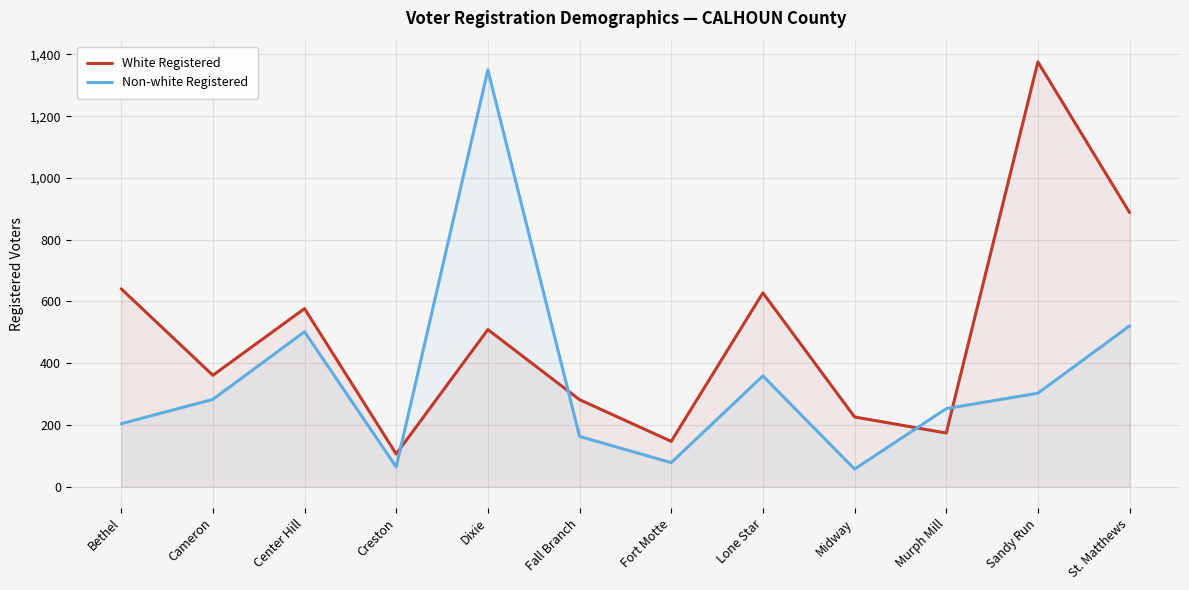

Where is the first local maximum for Non-white Registered?

Center Hill